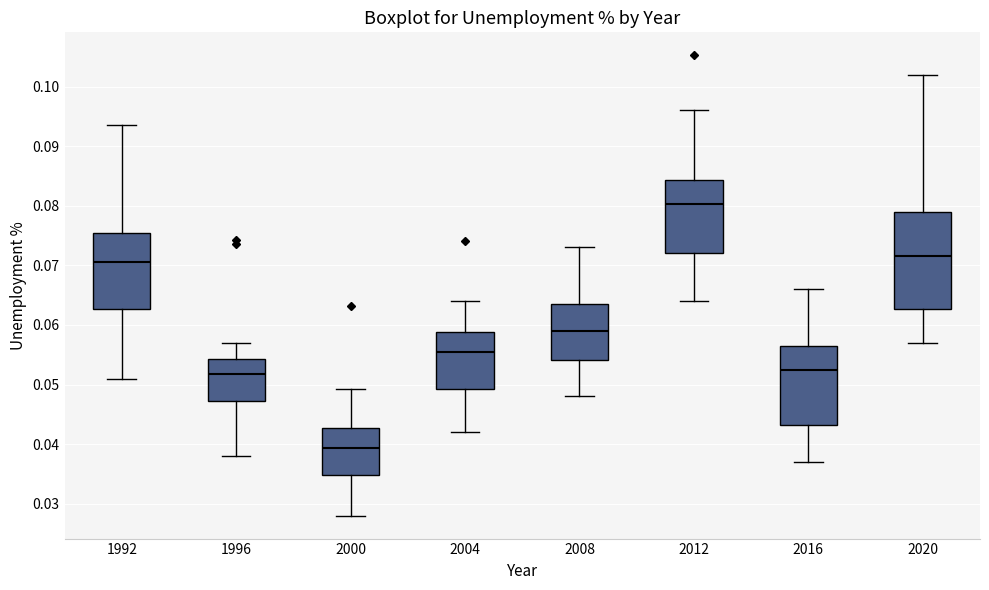

Which box's median line is the lowest?

2000